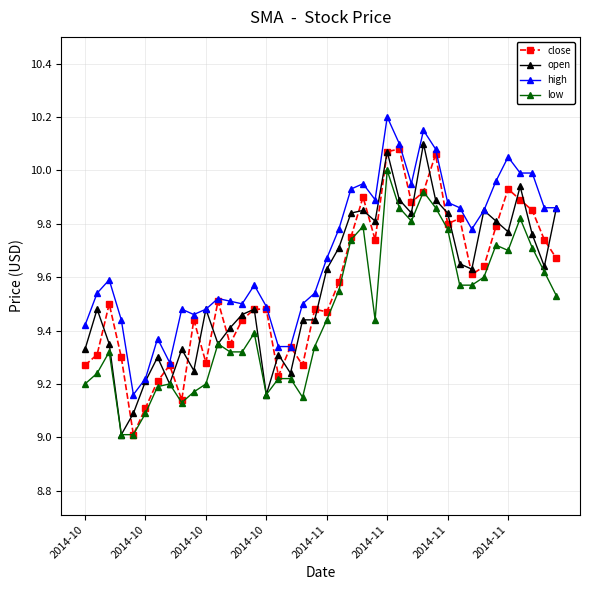

True or false: low and high intersect in this chart.

False